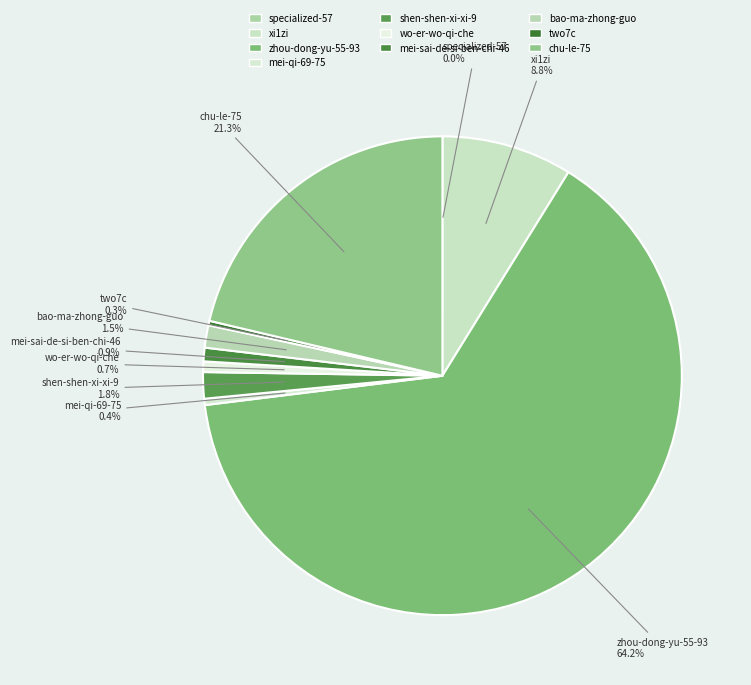

To the nearest percent, what is the average slice percentage?

10%